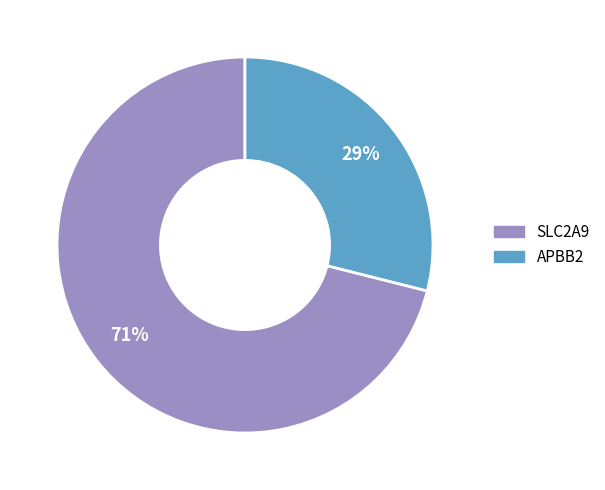

Which category has the smallest portion of the pie?

APBB2